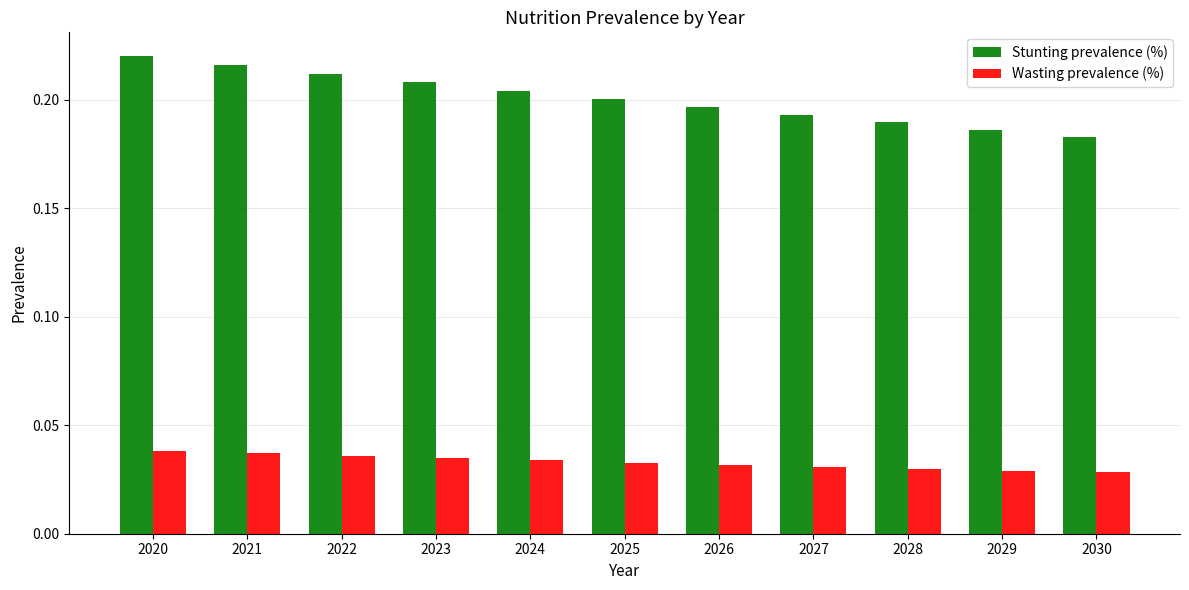

Is the value of Wasting prevalence (%) at 2024 greater than the value of Stunting prevalence (%) at 2020?

No